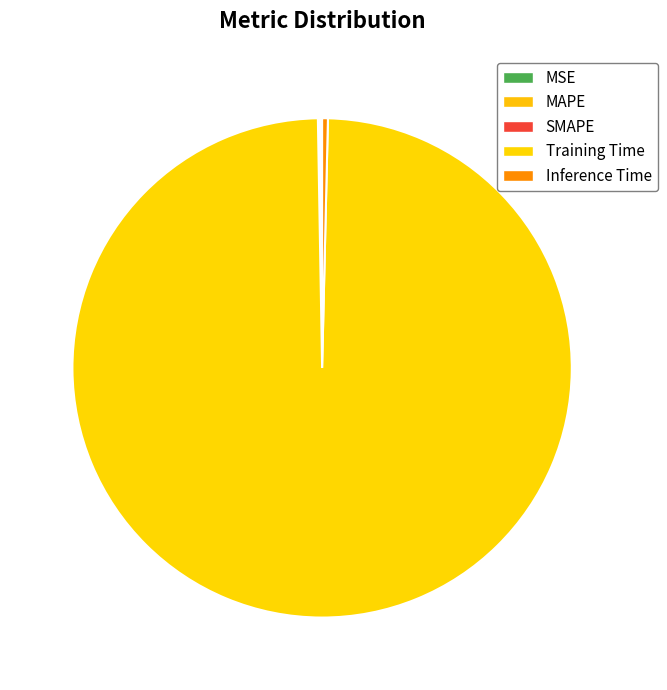

Combined, what portion of the pie is Inference Time and MSE?

0.4%